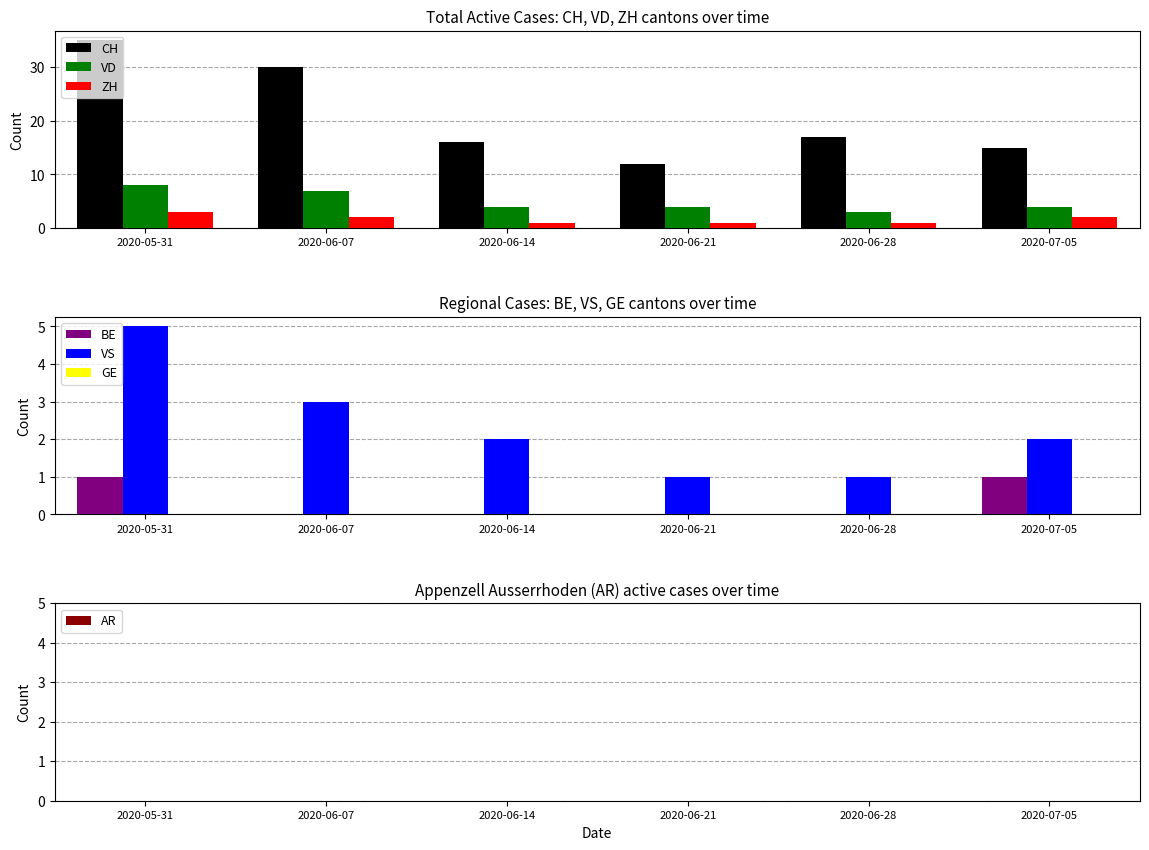

Rank the series at 2020-06-14 from lowest to highest value.

ZH, VD, CH